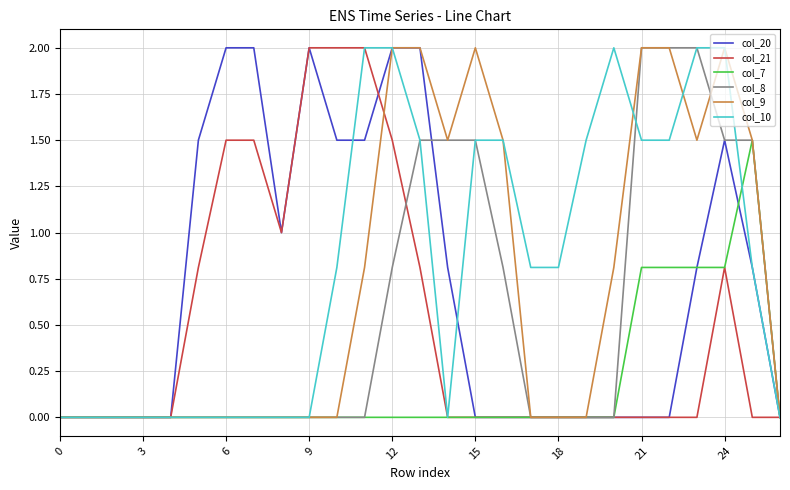

What is the maximum value for col_20?

2.0